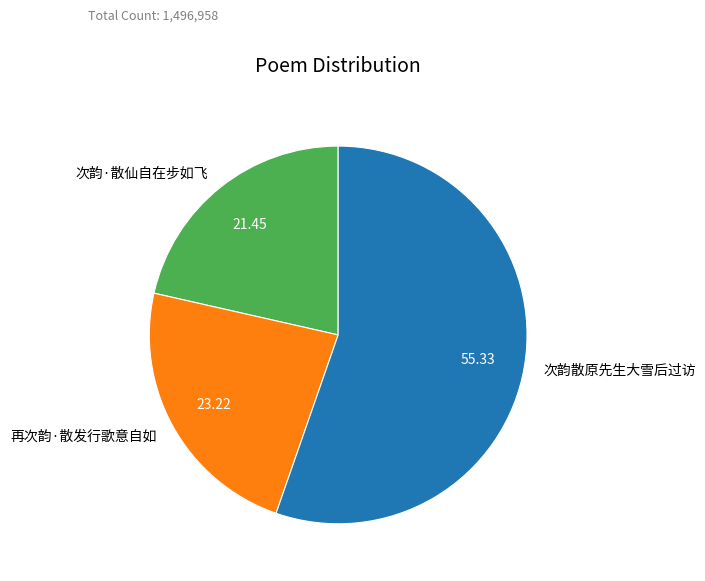

What is the ratio of the value at 再次韵·散发行歌意自如 to the value at 次韵散原先生大雪后过访?

0.4